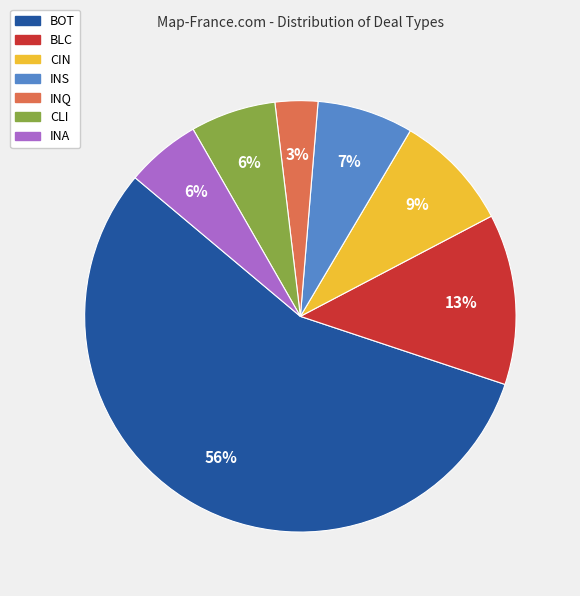

How many slices are in this pie chart?

7